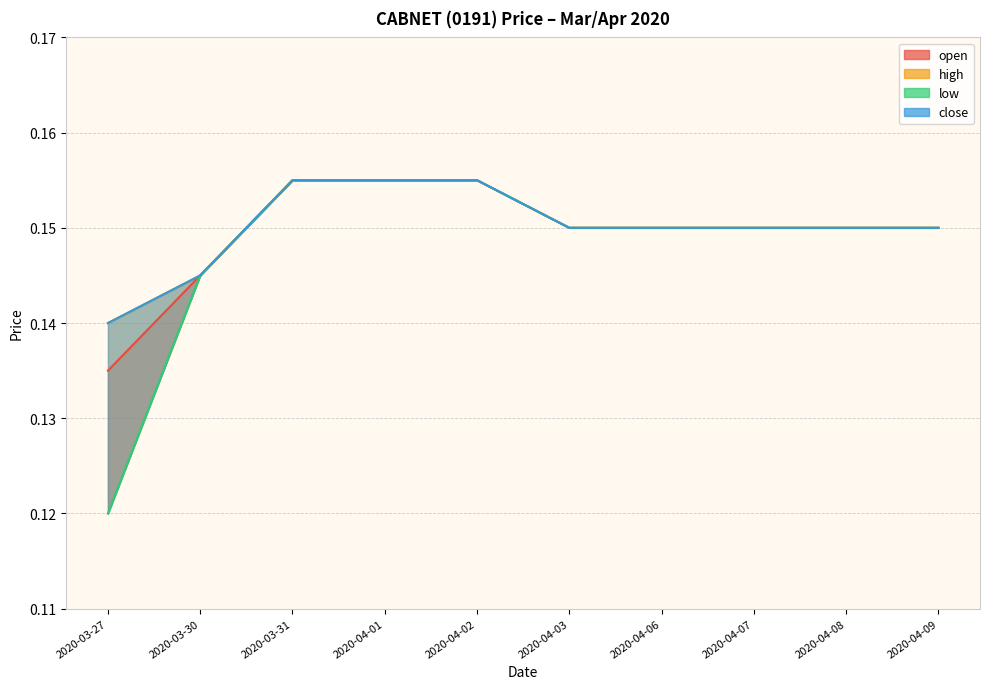

Reading left to right, extract all data points from this chart.

open: 0.1	0.1	0.2	0.2	0.2	0.1	0.1	0.1	0.1	0.1
high: 0.1	0.1	0.2	0.2	0.2	0.1	0.1	0.1	0.1	0.1
low: 0.1	0.1	0.2	0.2	0.2	0.1	0.1	0.1	0.1	0.1
close: 0.1	0.1	0.2	0.2	0.2	0.1	0.1	0.1	0.1	0.1